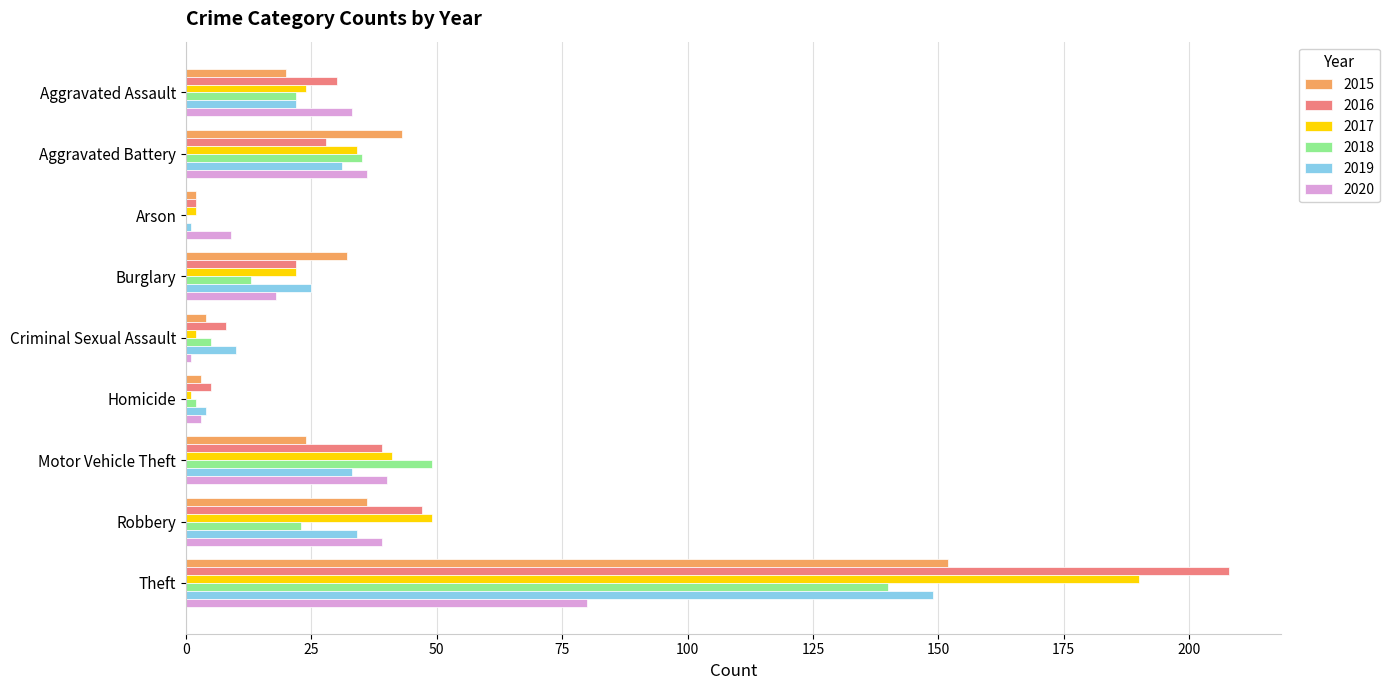

At which label does 2020 reach its peak?

Theft